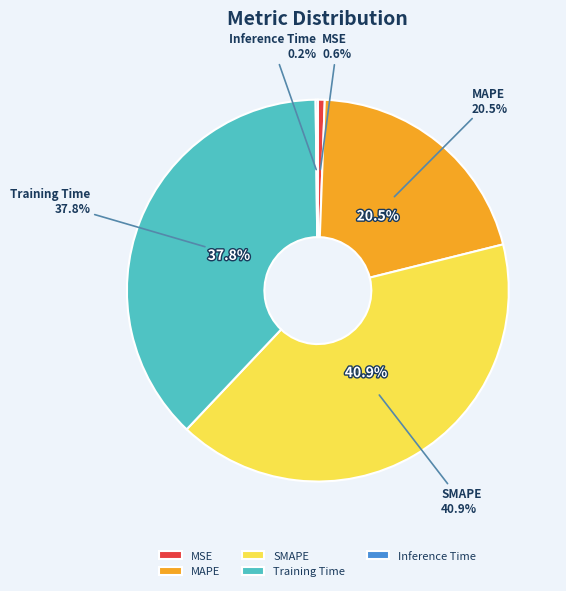

Is Training Time the majority of the pie?

No